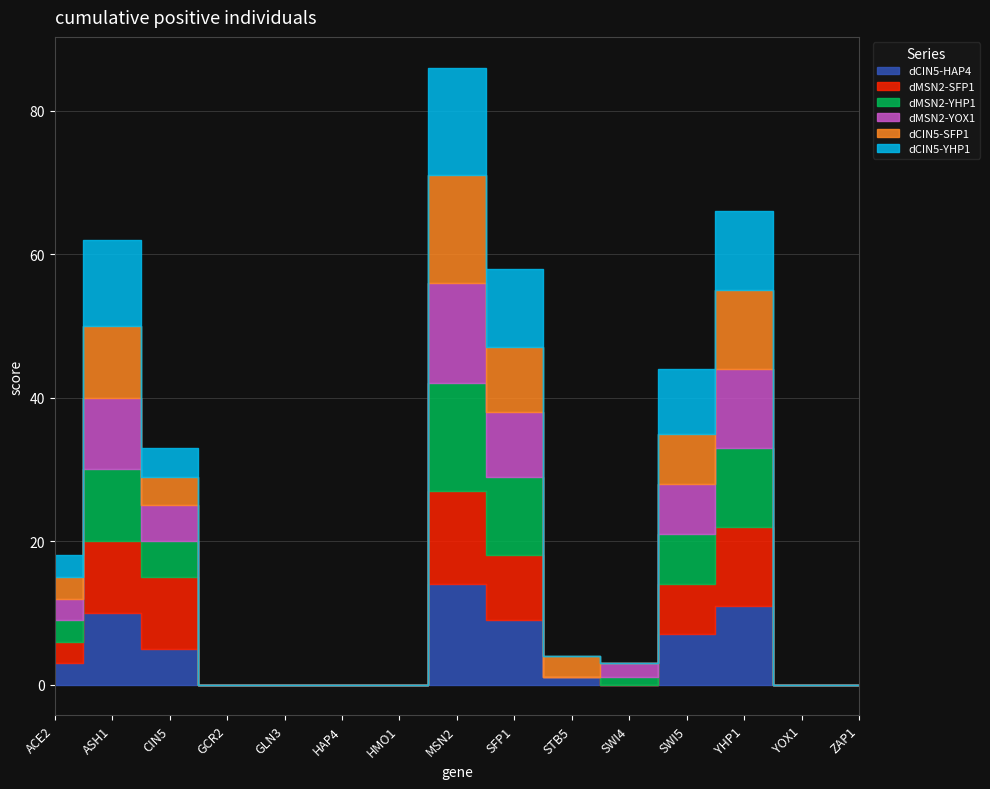

What is the label of the 4th point from the left?

GCR2